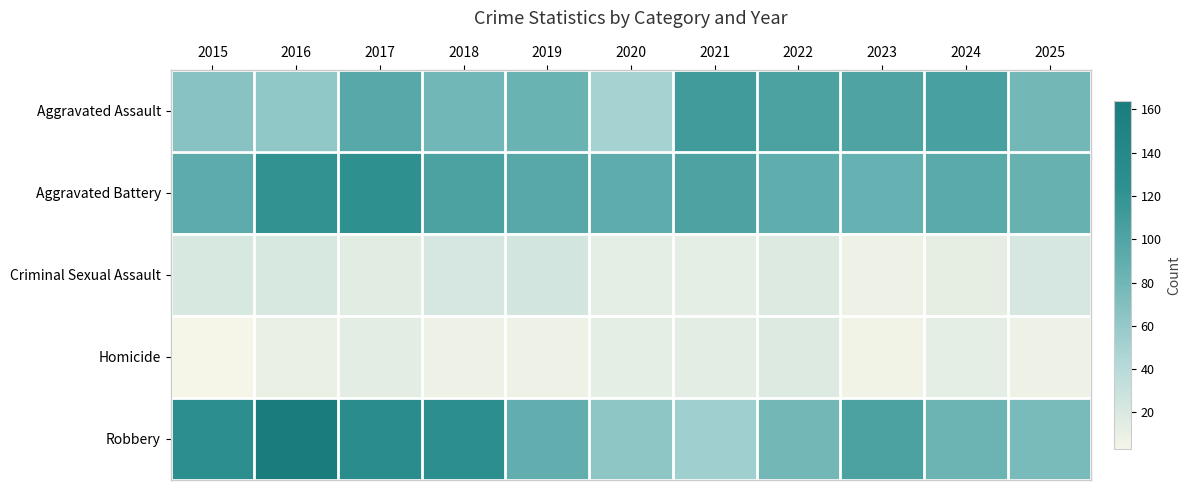

Reading left to right, extract all data points from this chart.

Aggravated Assault: 2015=66	2016=62	2017=96	2018=79	2019=83	2020=50	2021=110	2022=103	2023=101	2024=105	2025=78
Aggravated Battery: 2015=92	2016=120	2017=123	2018=103	2019=95	2020=91	2021=102	2022=90	2023=86	2024=93	2025=85
Criminal Sexual Assault: 2015=21	2016=21	2017=15	2018=22	2019=24	2020=13	2021=13	2022=17	2023=8	2024=12	2025=22
Homicide: 2015=3	2016=9	2017=14	2018=8	2019=8	2020=13	2021=14	2022=18	2023=5	2024=13	2025=7
Robbery: 2015=127	2016=164	2017=130	2018=126	2019=89	2020=63	2021=53	2022=78	2023=103	2024=82	2025=75